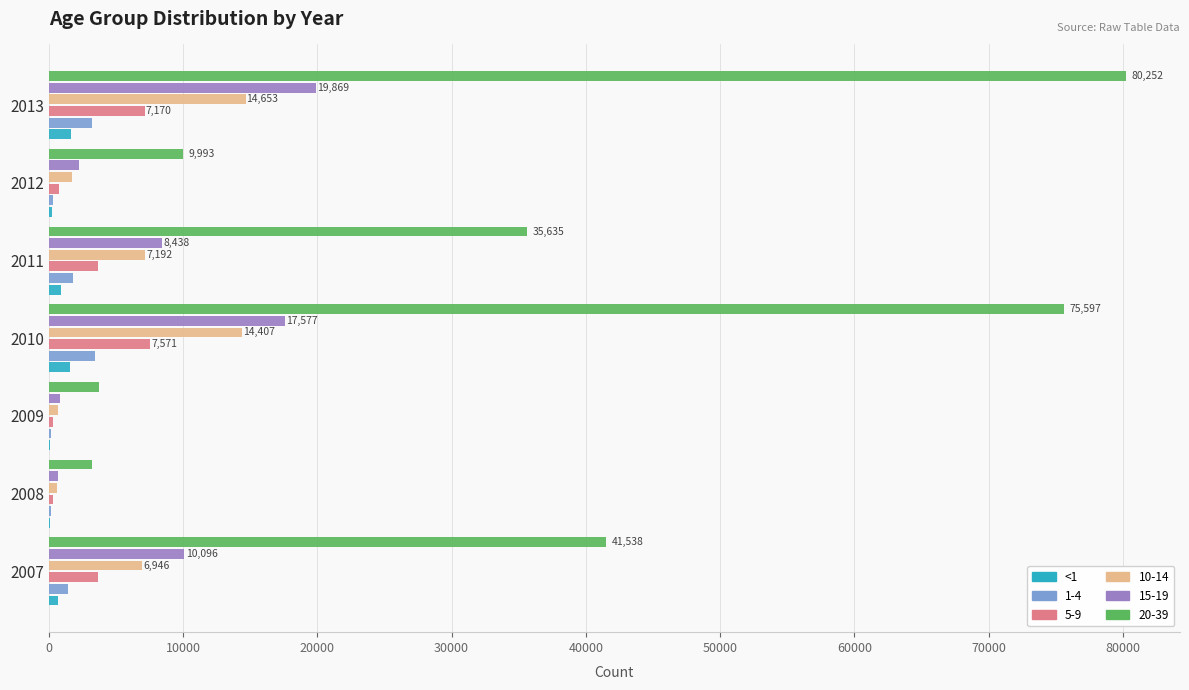

What is the greatest value displayed?

80252